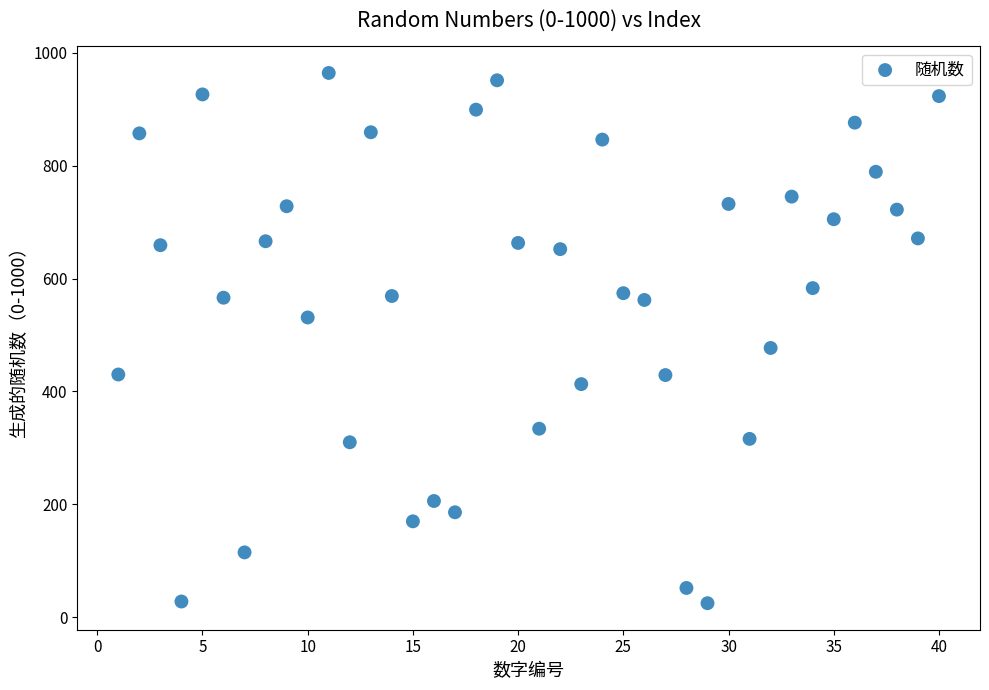

What is the range of X values (max minus min)?

39